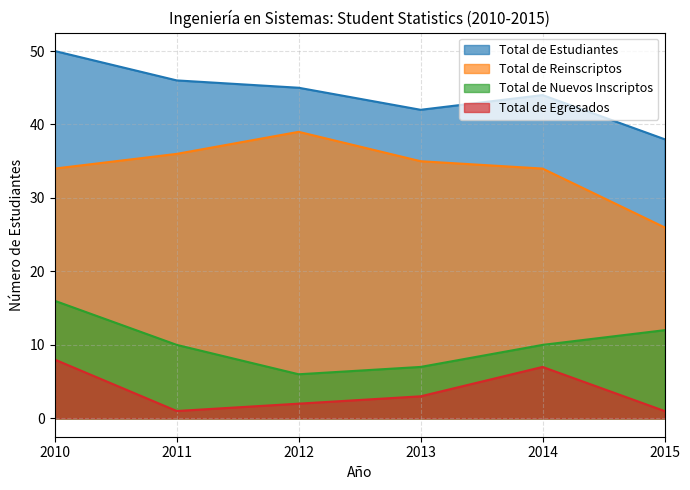

Reading right to left, transcribe all the data shown in this chart.

Total de Estudiantes: 38	44	42	45	46	50
Total de Reinscriptos: 26	34	35	39	36	34
Total de Nuevos Inscriptos: 12	10	7	6	10	16
Total de Egresados: 1	7	3	2	1	8